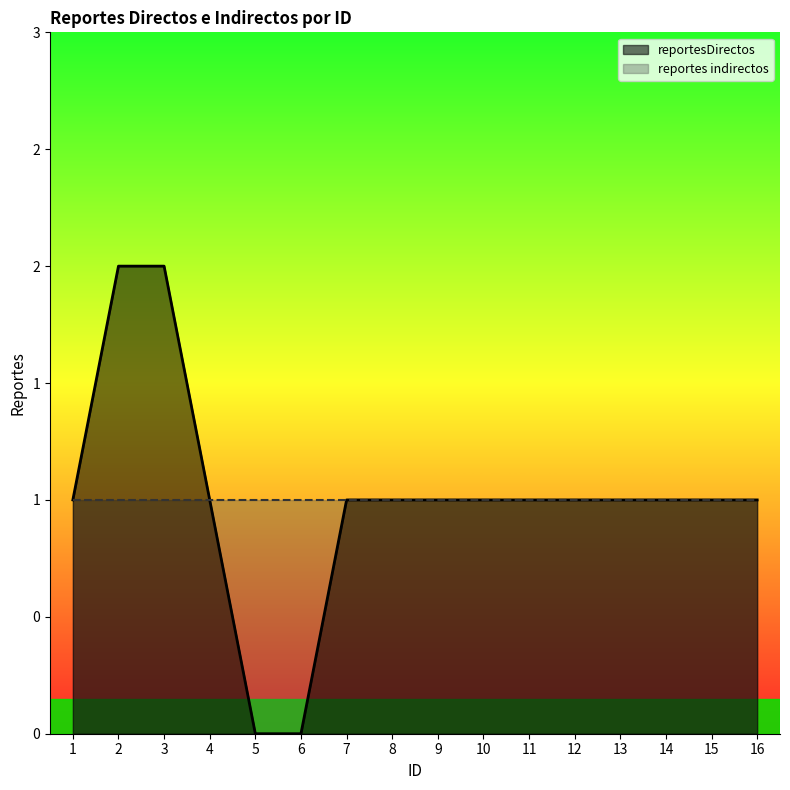

What is the average value?

1